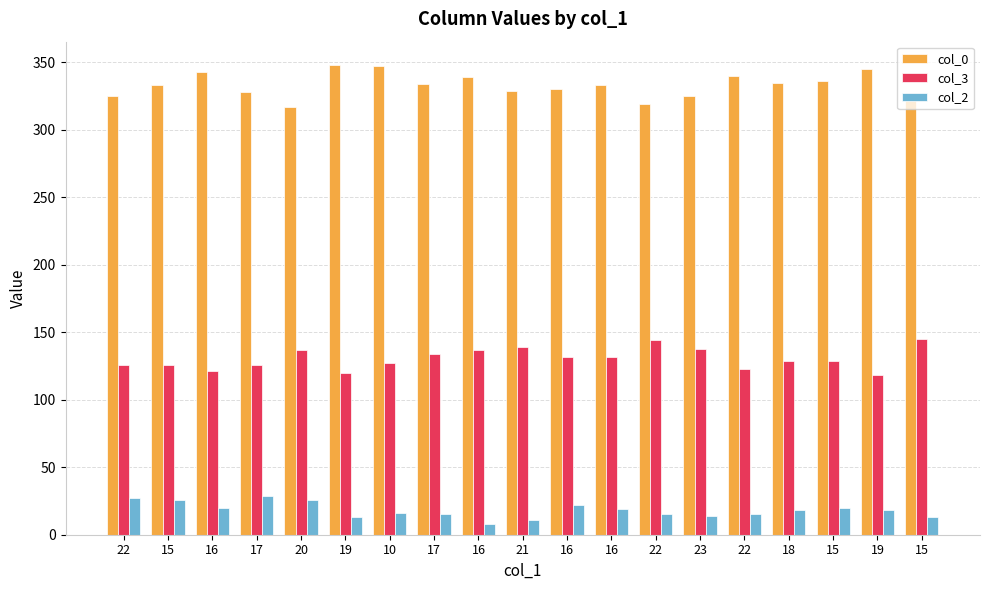

Where does the col_2 series first go above 18?

22